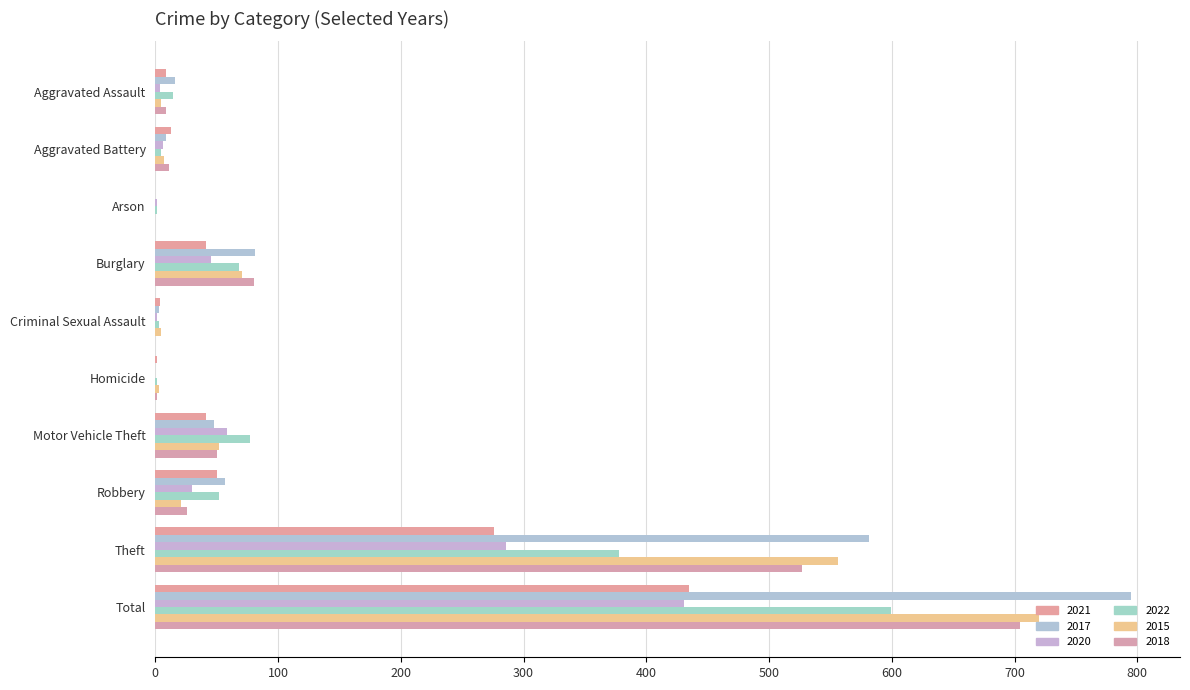

How many distinct data groups are displayed?

6